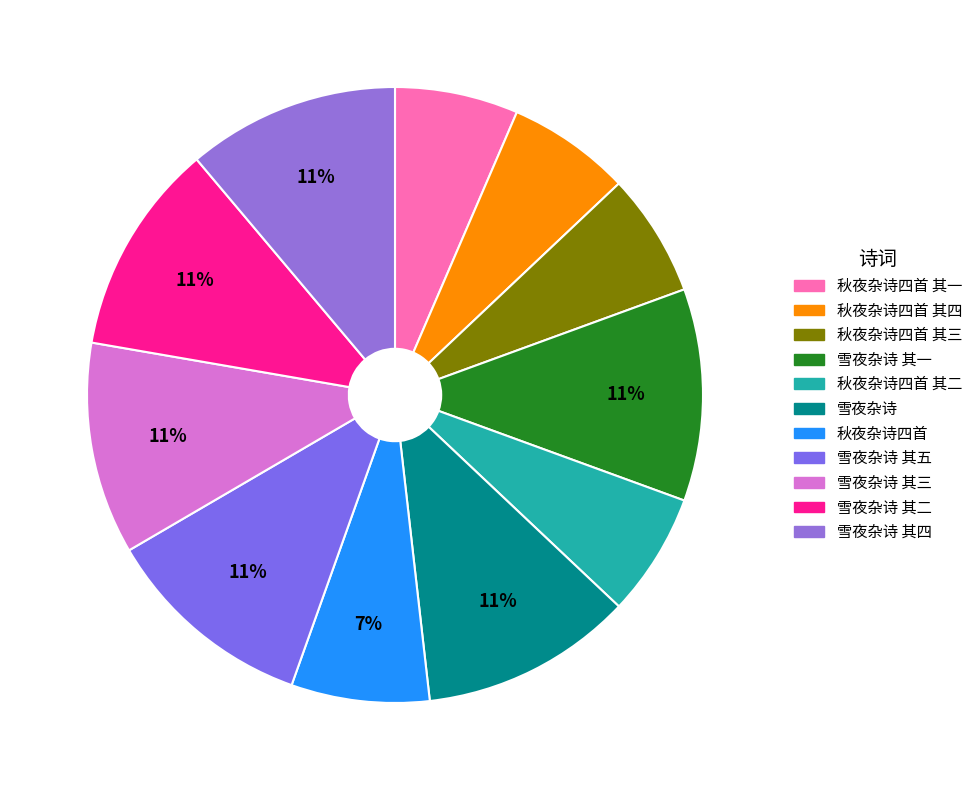

How many segments does this pie chart have?

11